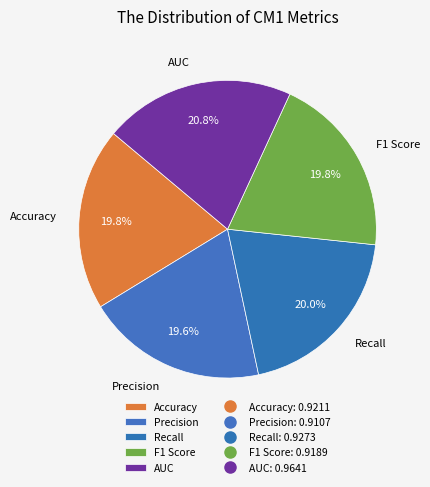

Do AUC and Accuracy together represent more than half of the pie?

No